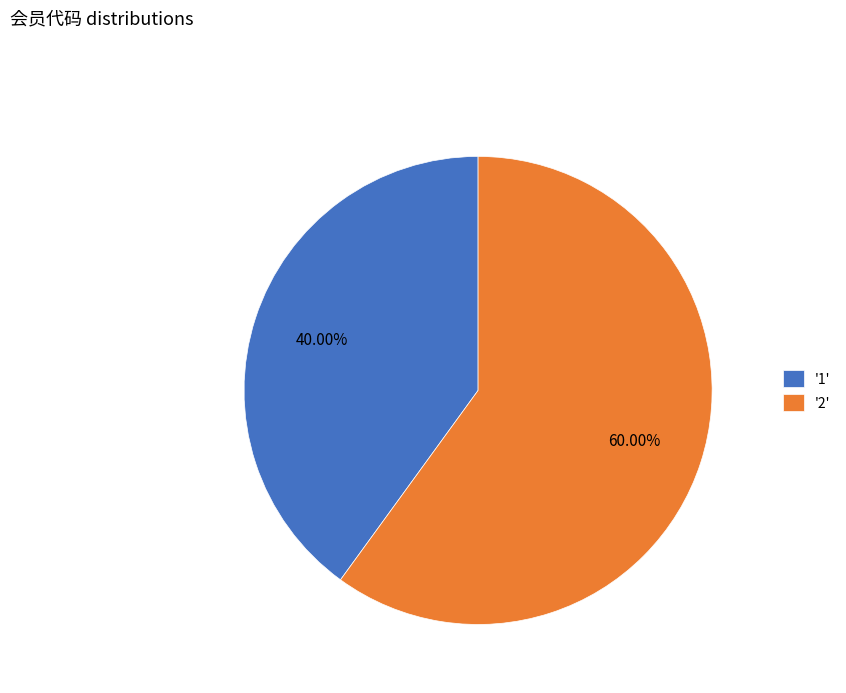

Rank the categories by value from lowest to highest.

'1', '2'